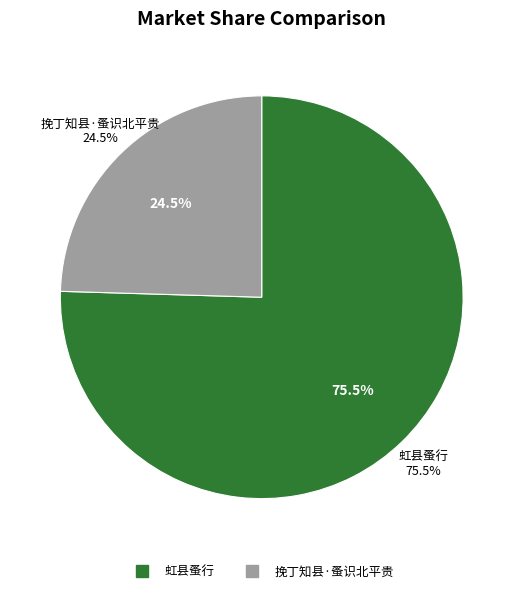

To the nearest percent, what portion does 挽丁知县·蚤识北平贵 represent?

25%